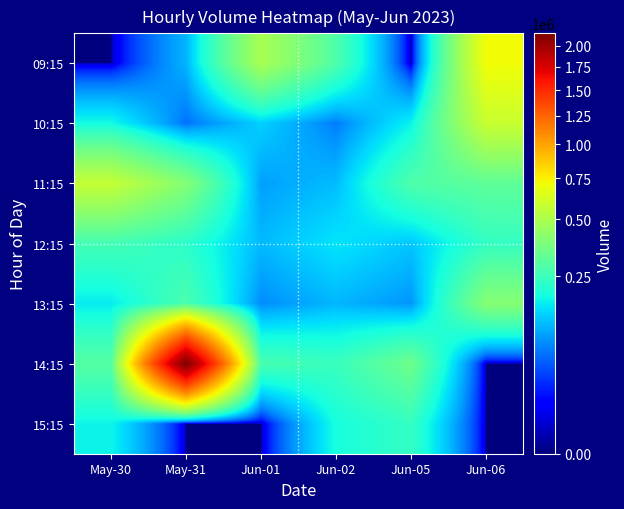

At how many categories does at least one series exceed 1074423?

1